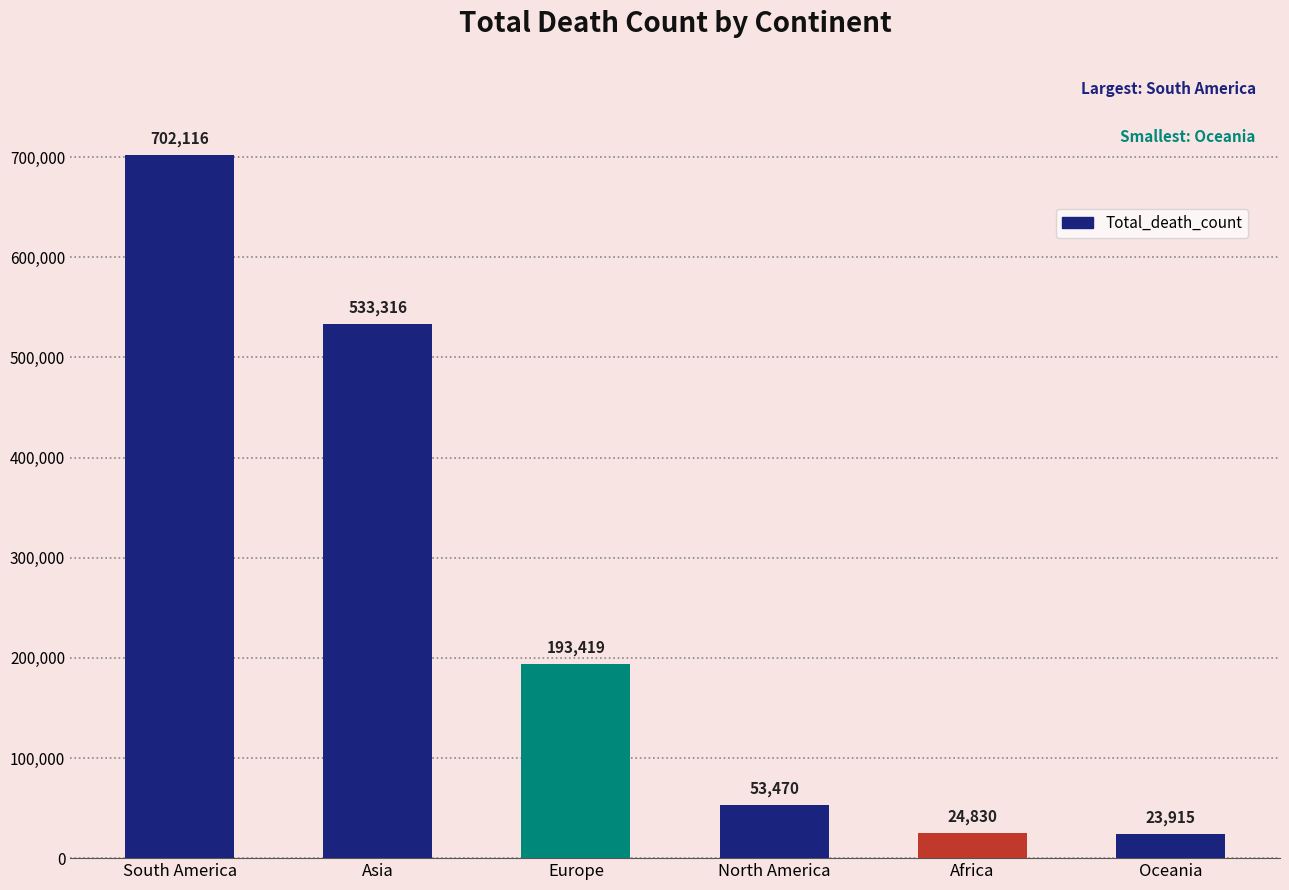

What is the average value?

255178